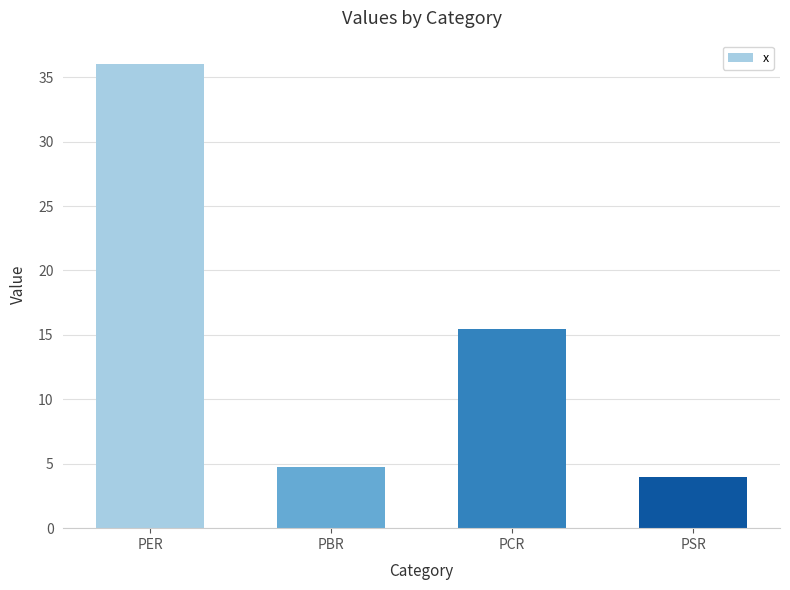

How many values are below 15?

2